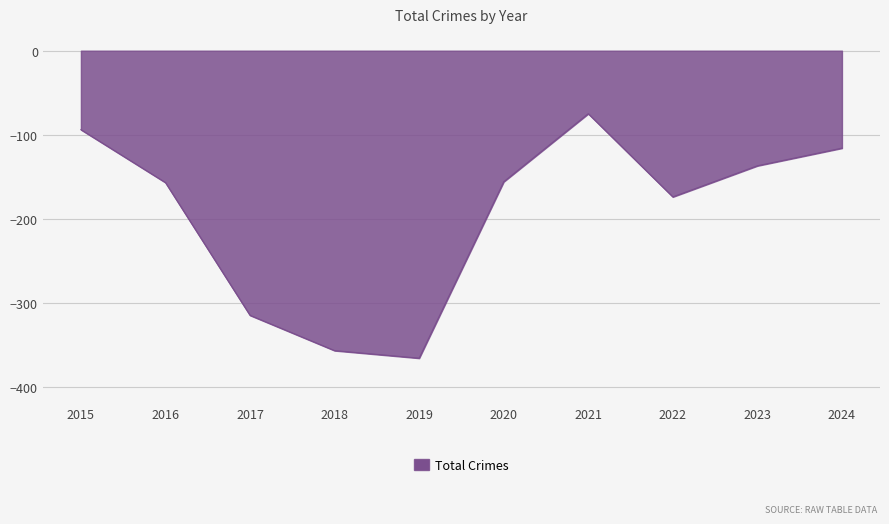

What is the maximum value shown in the chart?

-75